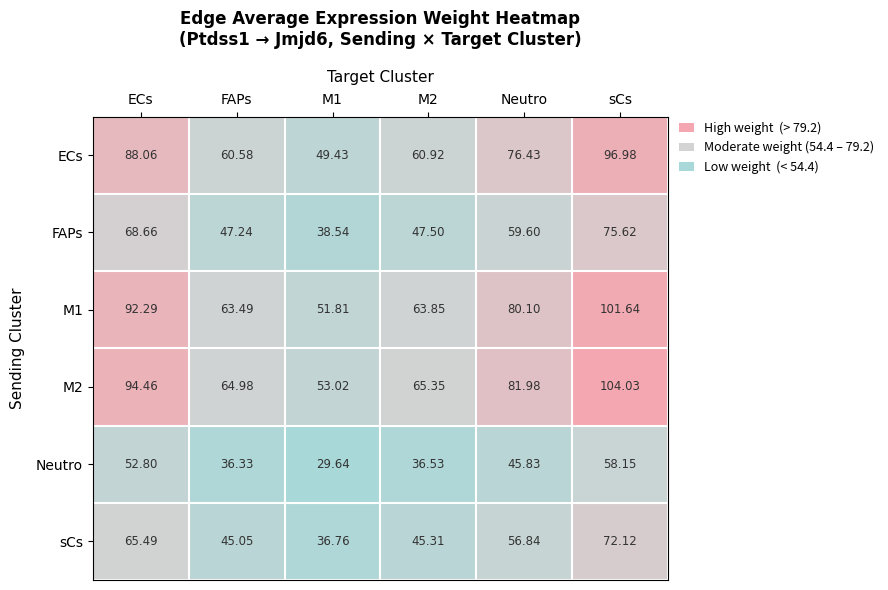

At which category is the sum across all series the highest?

sCs